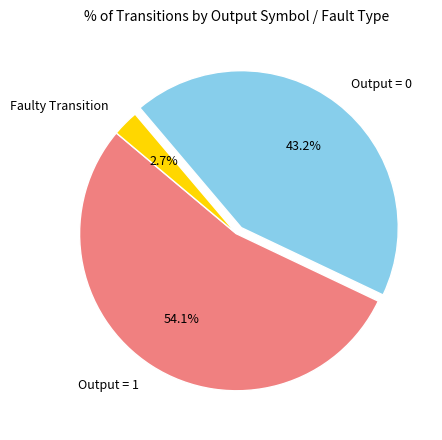

Rank the categories by value from highest to lowest.

Output = 1, Output = 0, Faulty Transition